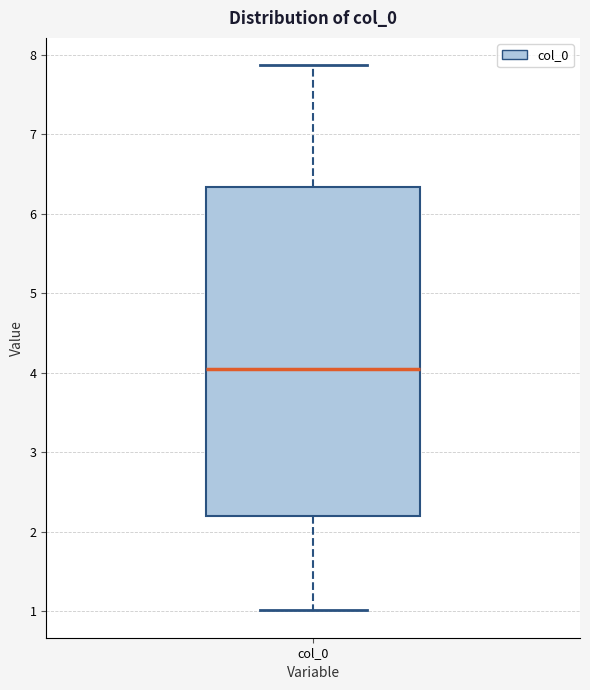

Transcribe this box plot: give where the median line is, the range the box spans, and where the two whiskers end, as read against the y-axis. The values are not printed on the chart, so give them approximately, as read against the axis.

median 4.1, box 2.2 to 6.3, whiskers 1.0 to 7.9